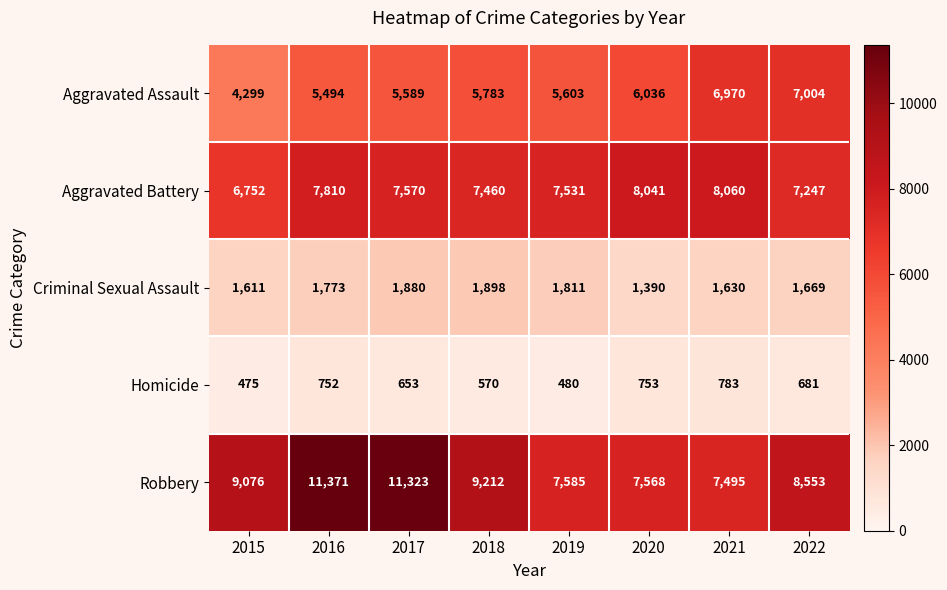

Rank the series by their maximum value, from lowest to highest.

Homicide, Criminal Sexual Assault, Aggravated Assault, Aggravated Battery, Robbery